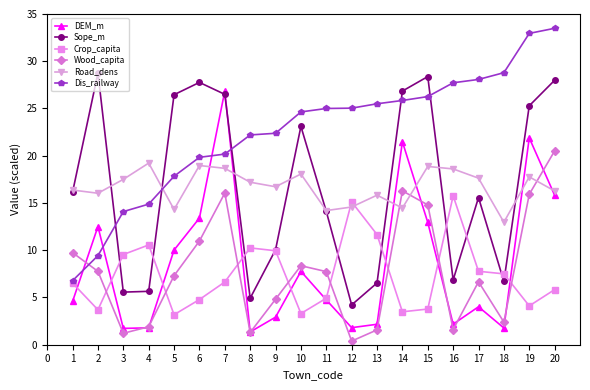

At 6, list the series in order from largest to smallest.

Sope_m, Dis_railway, Road_dens, DEM_m, Wood_capita, Crop_capita